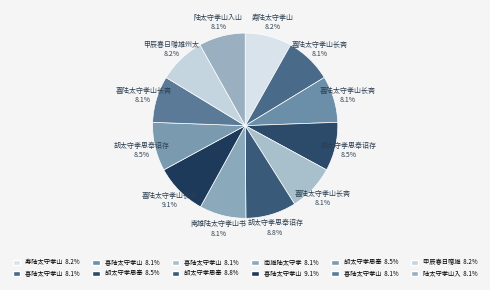

Is there any slice that represents more than half of the pie?

No